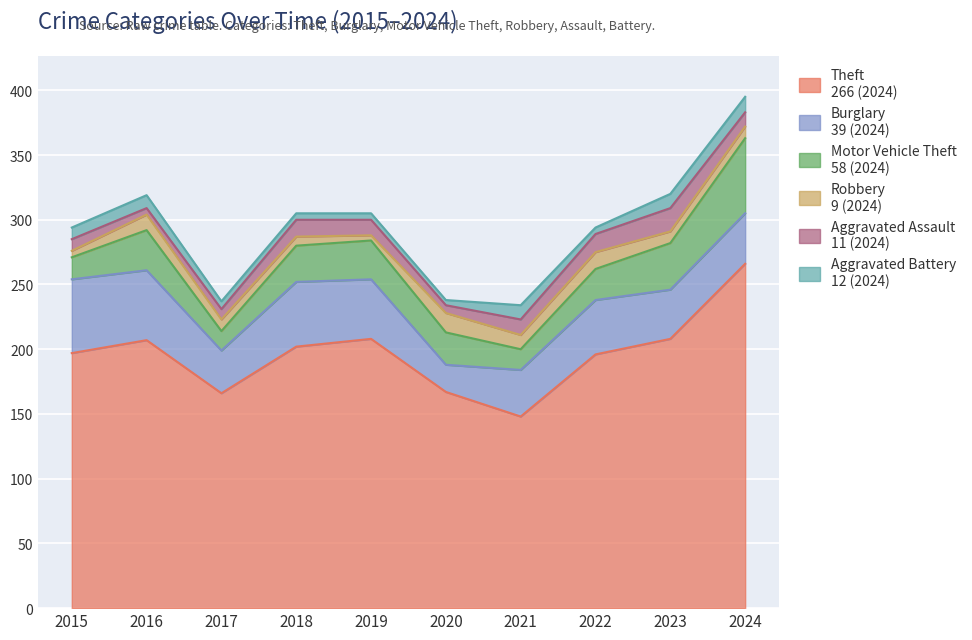

Reading left to right, transcribe all the data shown in this chart.

Theft: 2015=197	2016=207	2017=166	2018=202	2019=208	2020=167	2021=148	2022=196	2023=208	2024=266
Burglary: 2015=57	2016=54	2017=33	2018=50	2019=46	2020=21	2021=36	2022=42	2023=38	2024=39
Motor Vehicle Theft: 2015=17	2016=31	2017=15	2018=28	2019=30	2020=25	2021=16	2022=24	2023=36	2024=58
Robbery: 2015=5	2016=12	2017=9	2018=7	2019=4	2020=15	2021=11	2022=13	2023=9	2024=9
Aggravated Assault: 2015=9	2016=5	2017=8	2018=13	2019=12	2020=6	2021=12	2022=14	2023=18	2024=11
Aggravated Battery: 2015=9	2016=10	2017=6	2018=5	2019=5	2020=4	2021=11	2022=5	2023=11	2024=12